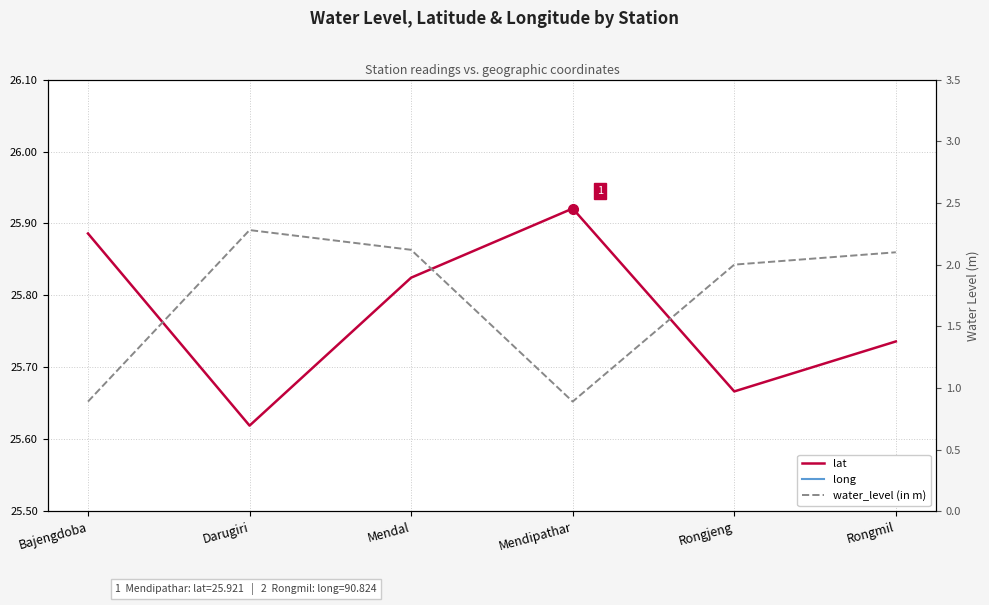

Reading right to left, transcribe all the data shown in this chart.

lat: 25.7	25.7	25.9	25.8	25.6	25.9
long: 90.8	90.8	90.5	90.5	90.8	90.5
water_level (in m): 2.1	2.0	0.9	2.1	2.3	0.9